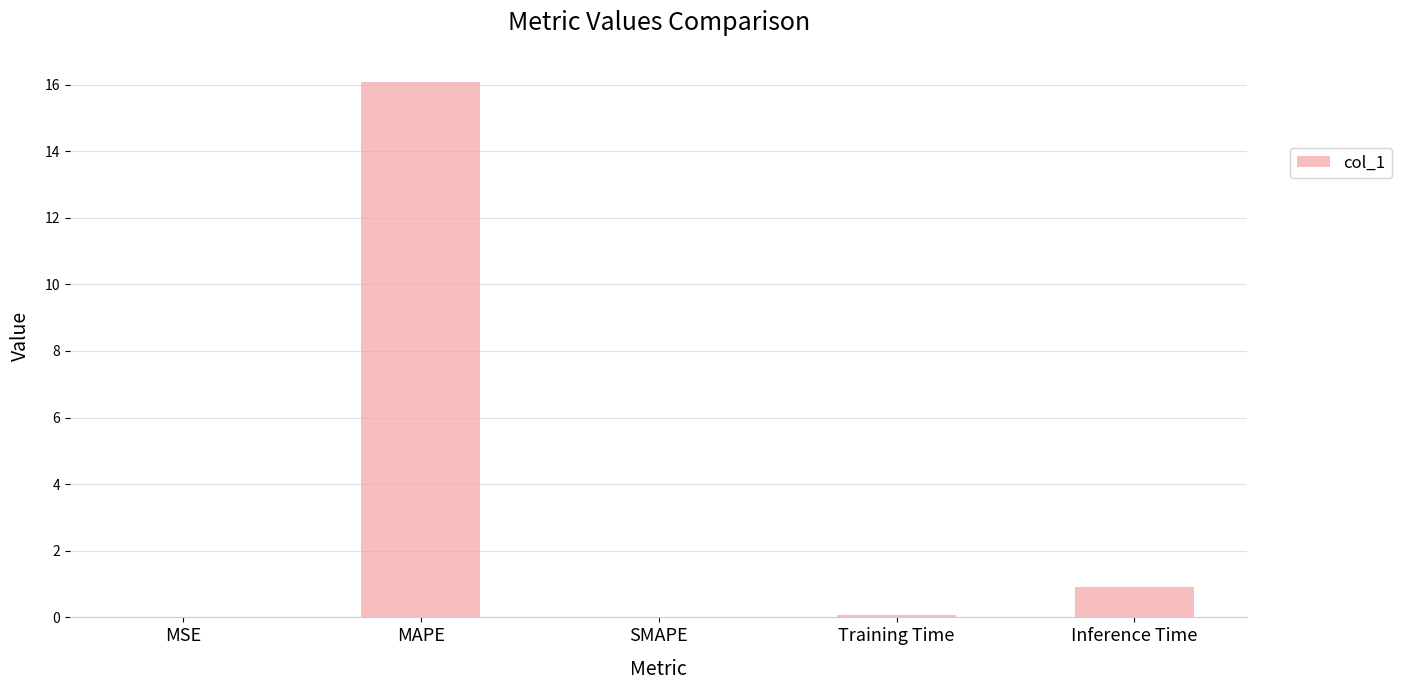

Where is the data nearest to the value 8?

Inference Time